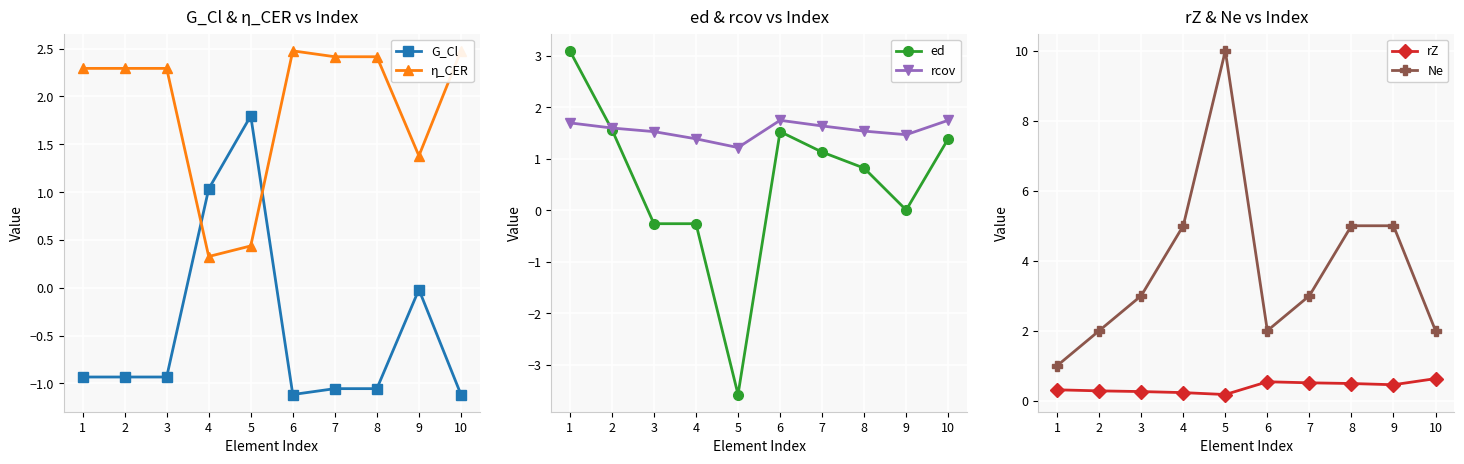

Rank the series by their maximum value, from highest to lowest.

Ne, ed, η_CER, G_Cl, rcov, rZ